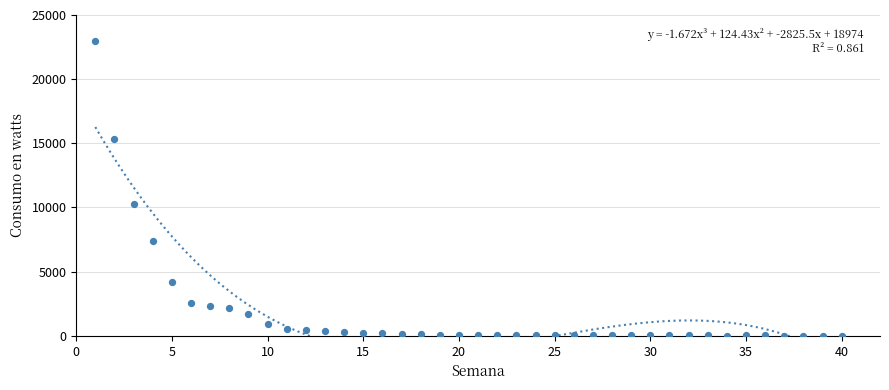

What is the range of Y values (max minus min)?

22946